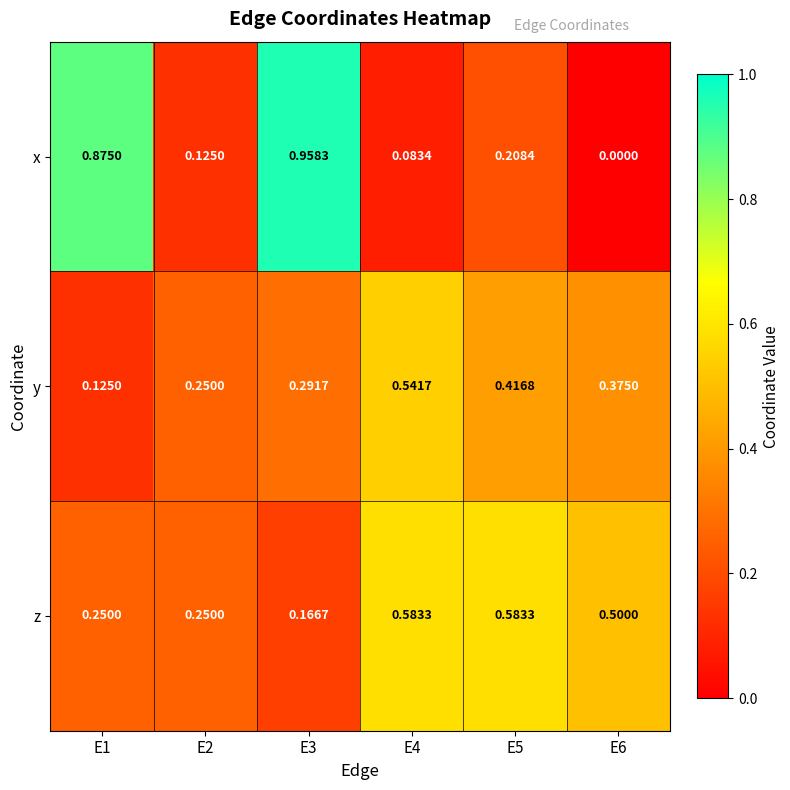

At E3, list the series in order from smallest to largest.

z, y, x